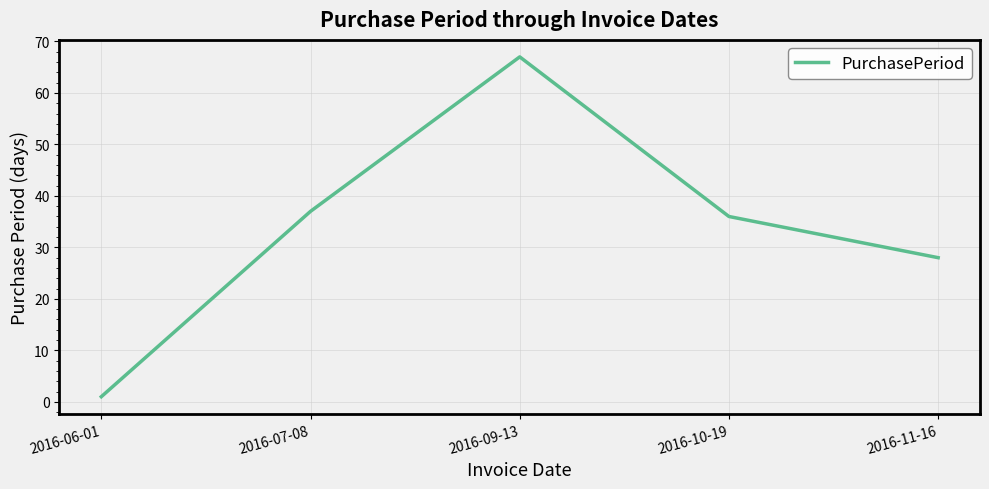

How many categories are shown in the chart?

5